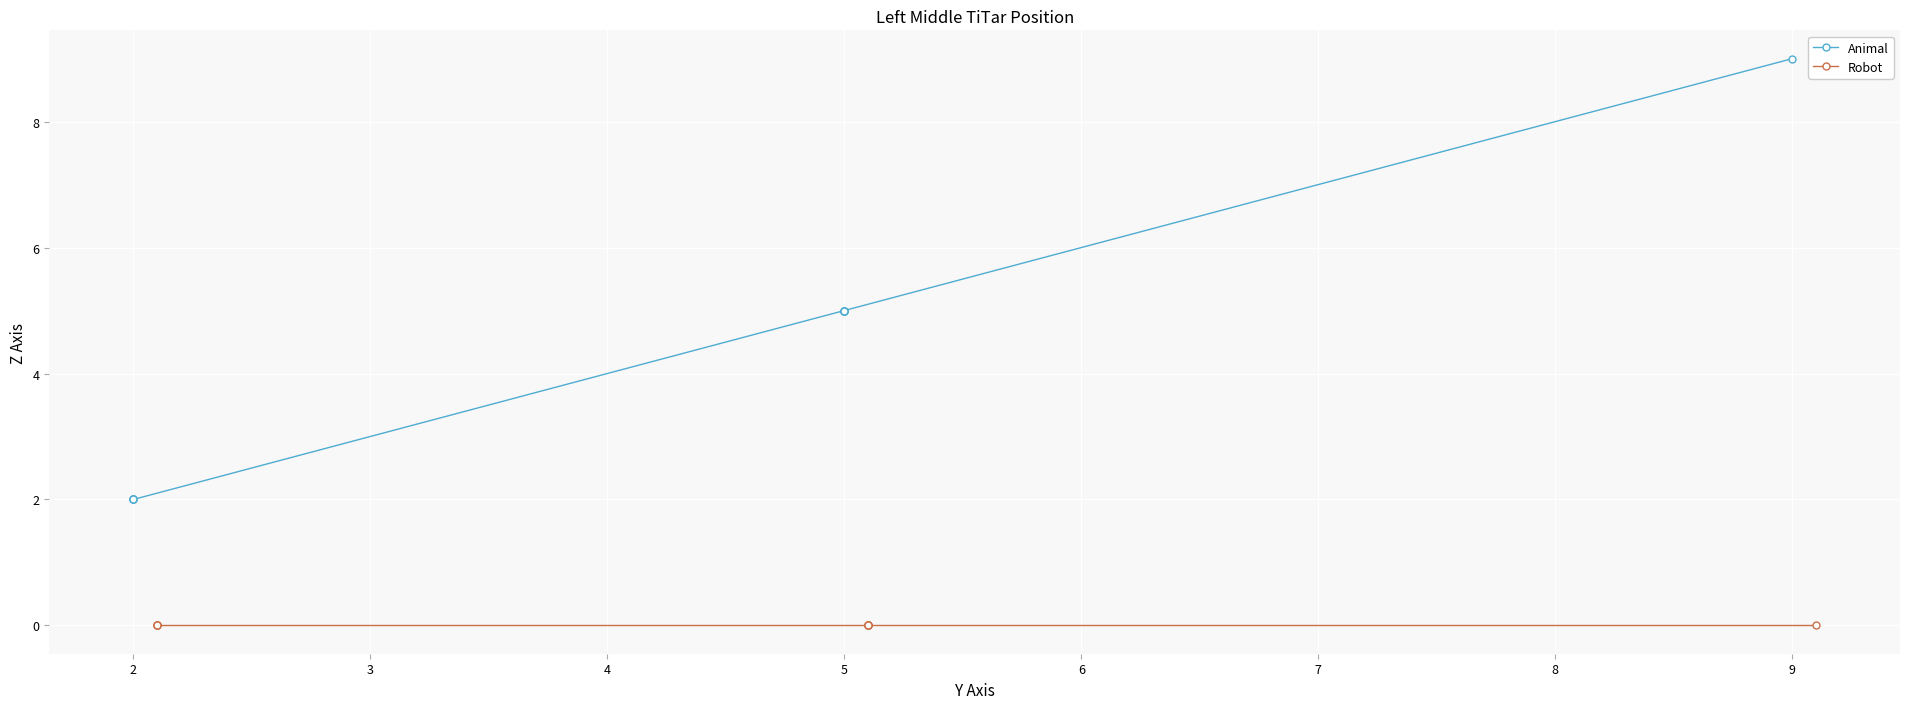

Which series has the widest spread of values?

Animal